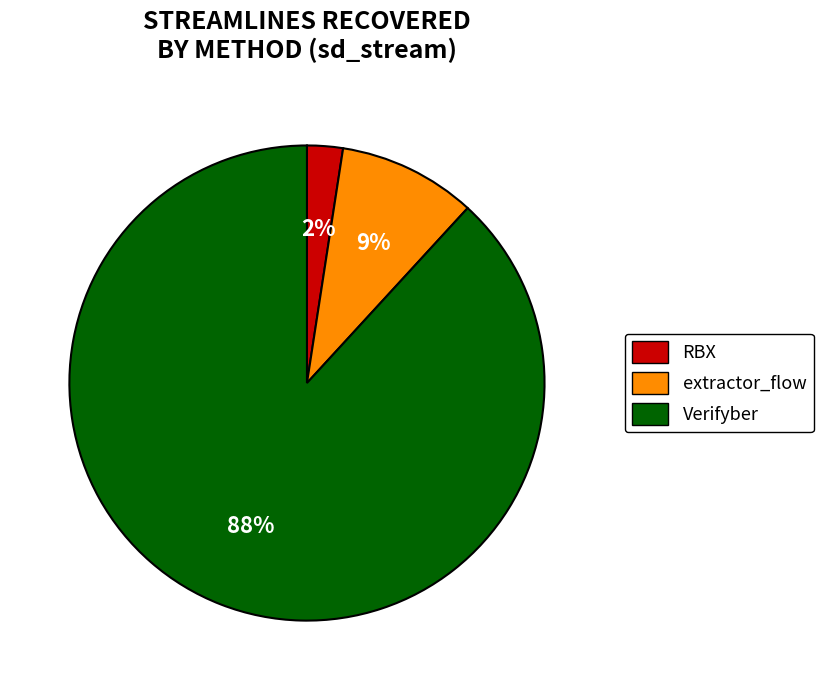

How many segments does this pie chart have?

3